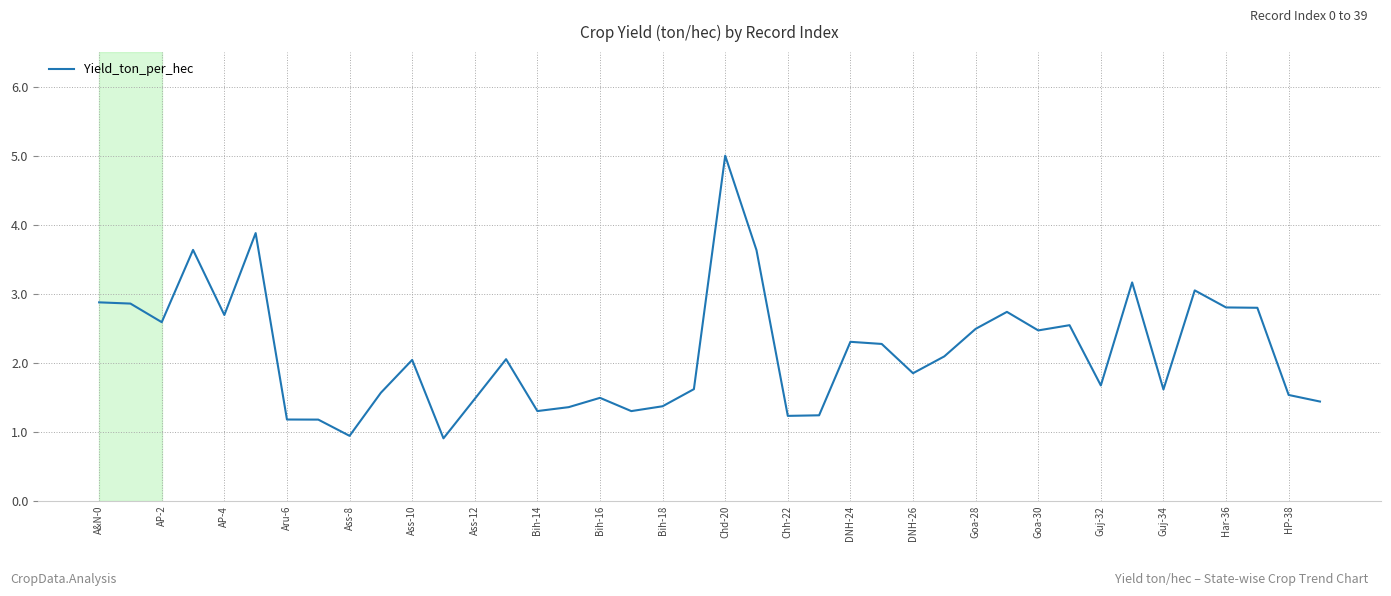

What is the difference between the maximum and minimum values?

4.1